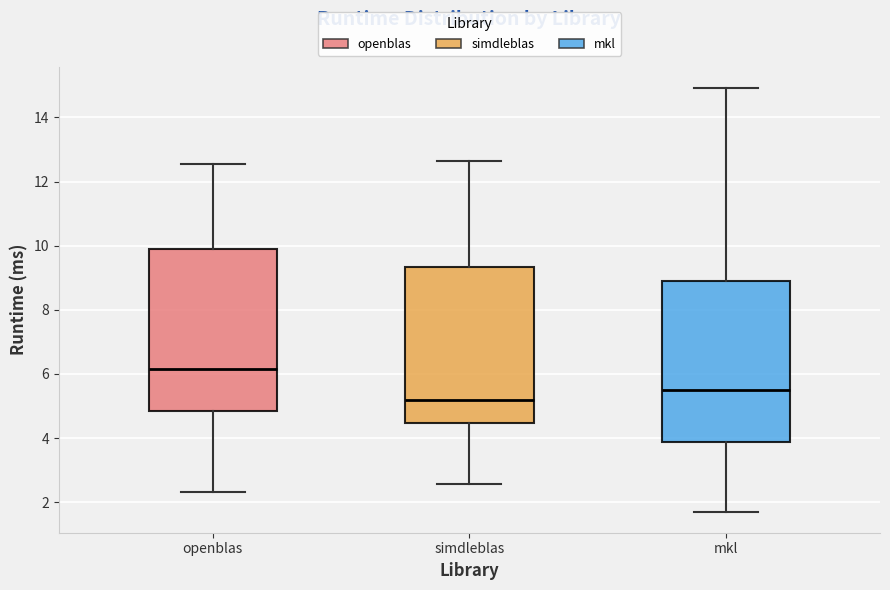

Reading left to right, read every box against the y-axis: the position of its median line, the range the box covers, and the ends of its whiskers. The values are not printed on the chart, so give them approximately, as read against the axis.

openblas: median 6.2, box 4.8 to 10.0, whiskers 2.4 to 12.6
simdleblas: median 5.2, box 4.4 to 9.4, whiskers 2.6 to 12.6
mkl: median 5.6, box 3.8 to 9.0, whiskers 1.8 to 15.0